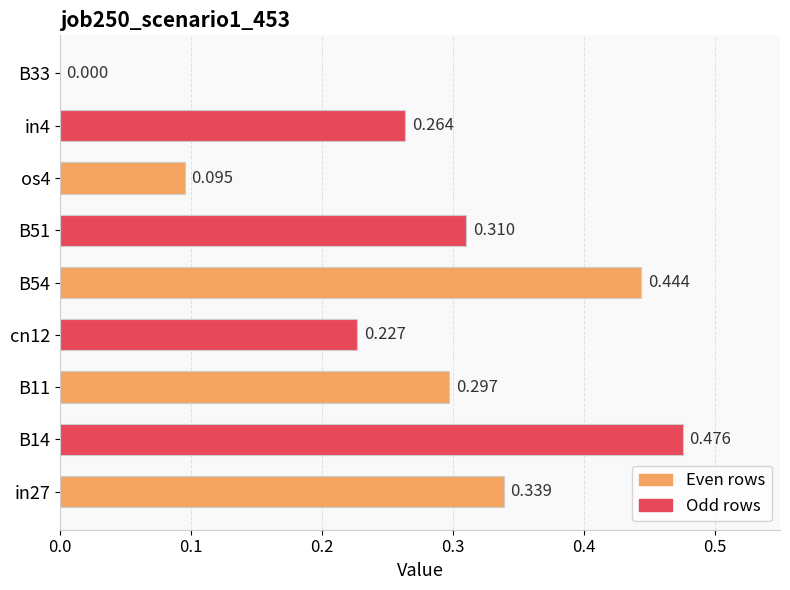

What is the sum of all values?

2.5